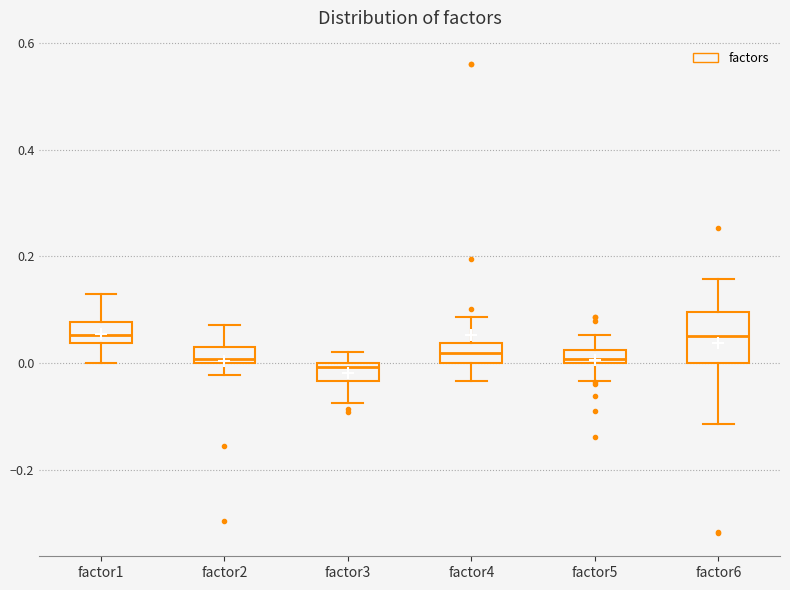

Where does the median line of the box for factor1 sit on the y-axis? The values are not printed on the chart, so give them approximately, as read against the axis.

0.06